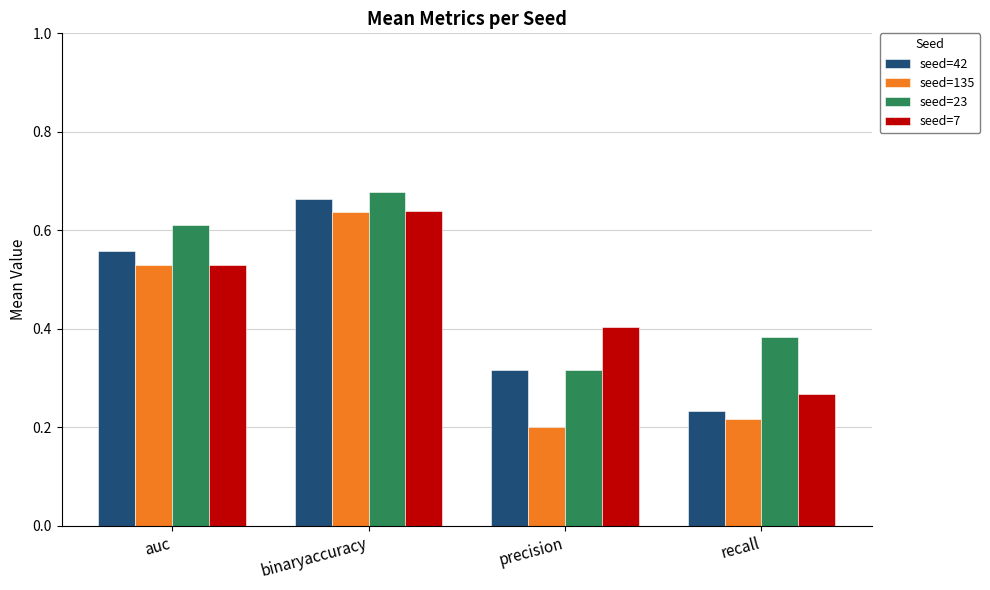

Which category has the highest value in the seed=42 series?

binaryaccuracy